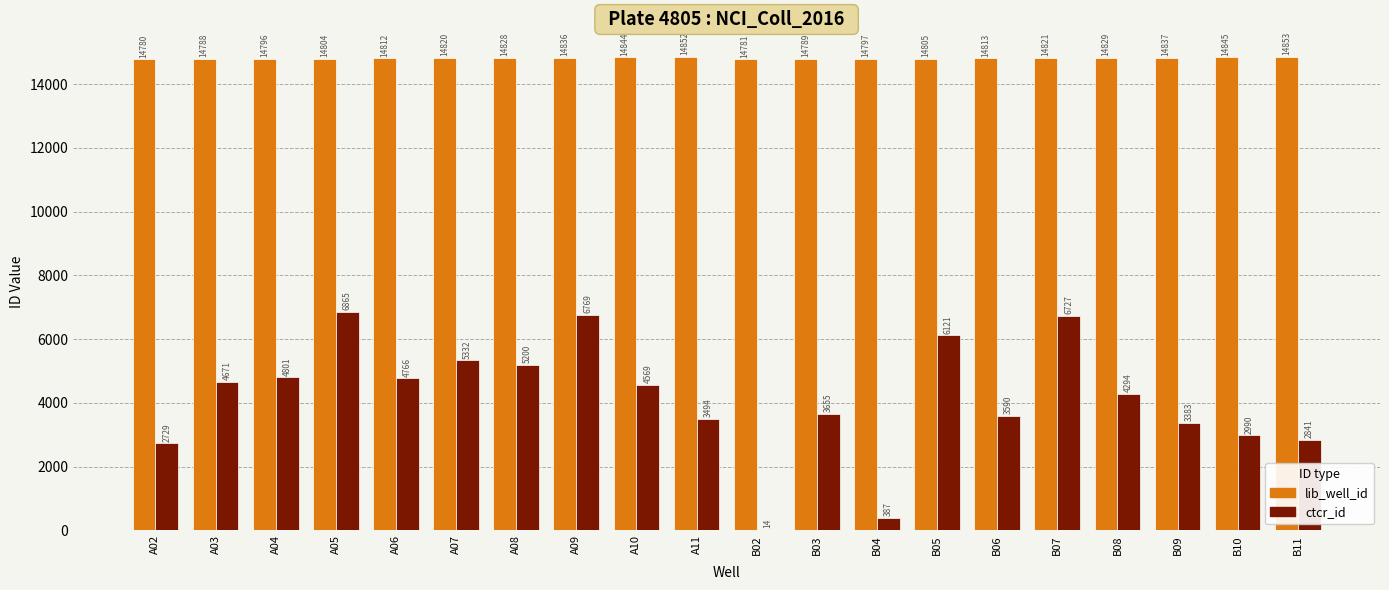

What is the maximum value for ctcr_id?

6865